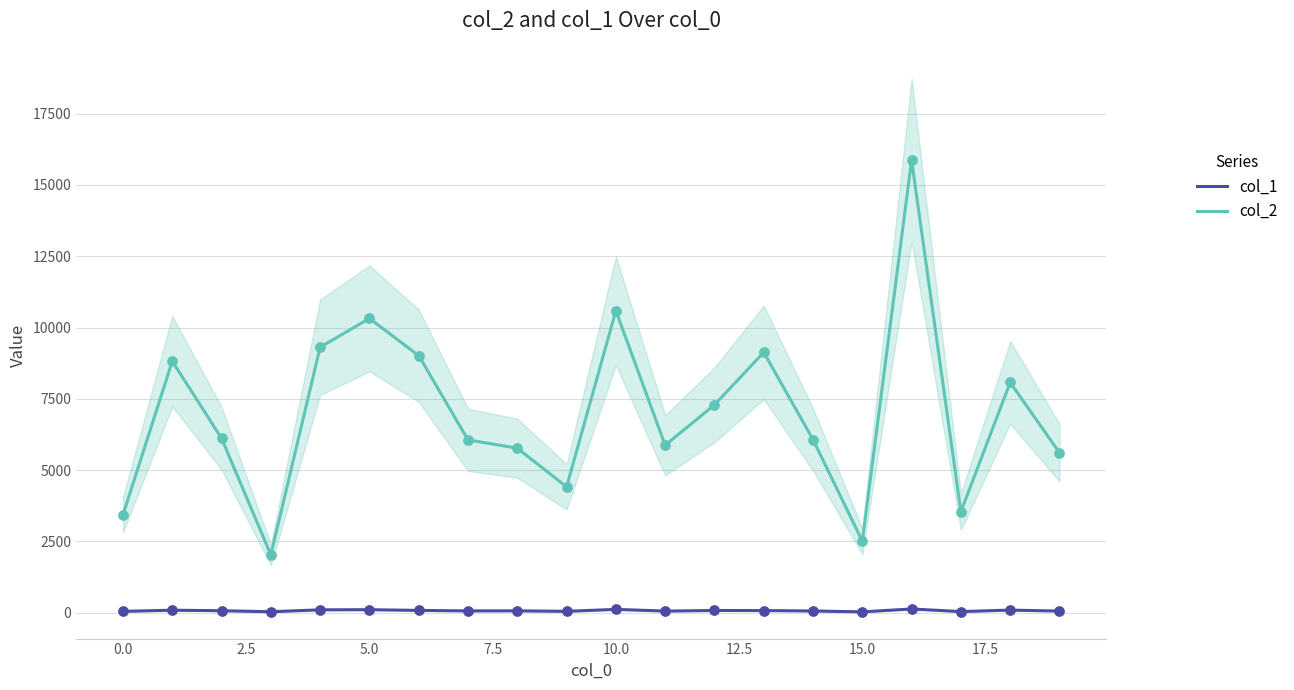

What are all the series names shown in the legend?

col_2, col_1